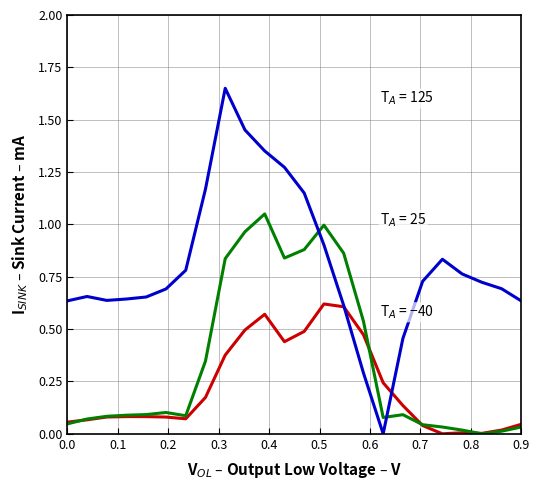

What is the label of the 3rd point from the left?

0.2